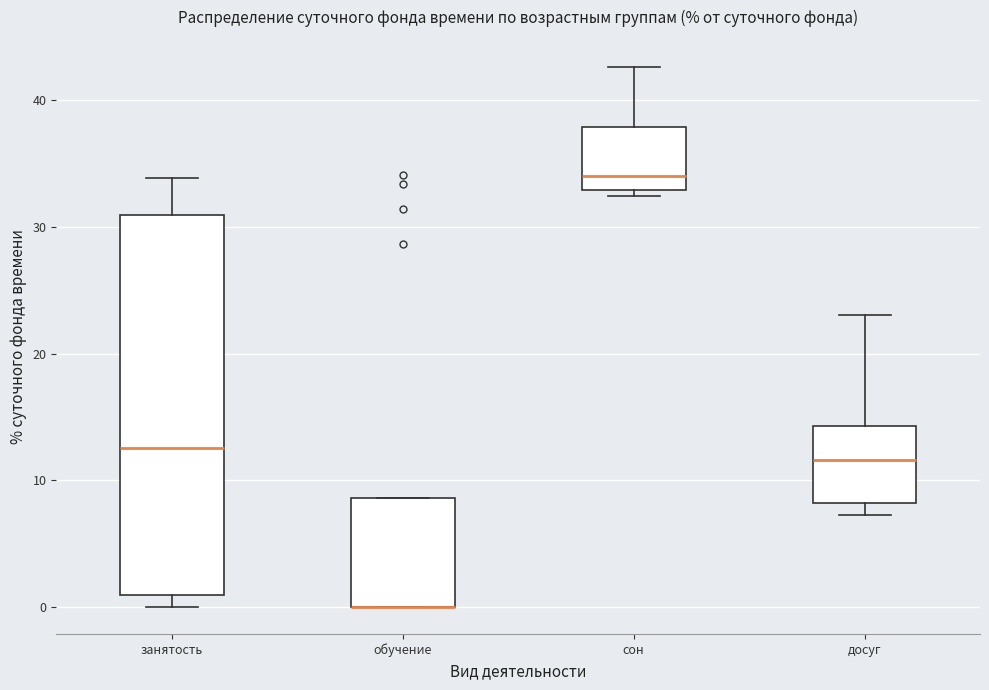

Reading left to right, transcribe this box plot: for each box, give where its median line is, the range the box spans, and where its two whiskers end, as read against the y-axis. The values are not printed on the chart, so give them approximately, as read against the axis.

занятость: median 13, box 1 to 31, whiskers 0 to 34
обучение: median 0 (drawn on the box's lower edge), box 0 to 9, whiskers 0 to 9
сон: median 34, box 33 to 38, whiskers 32 to 43
досуг: median 12, box 8 to 14, whiskers 7 to 23